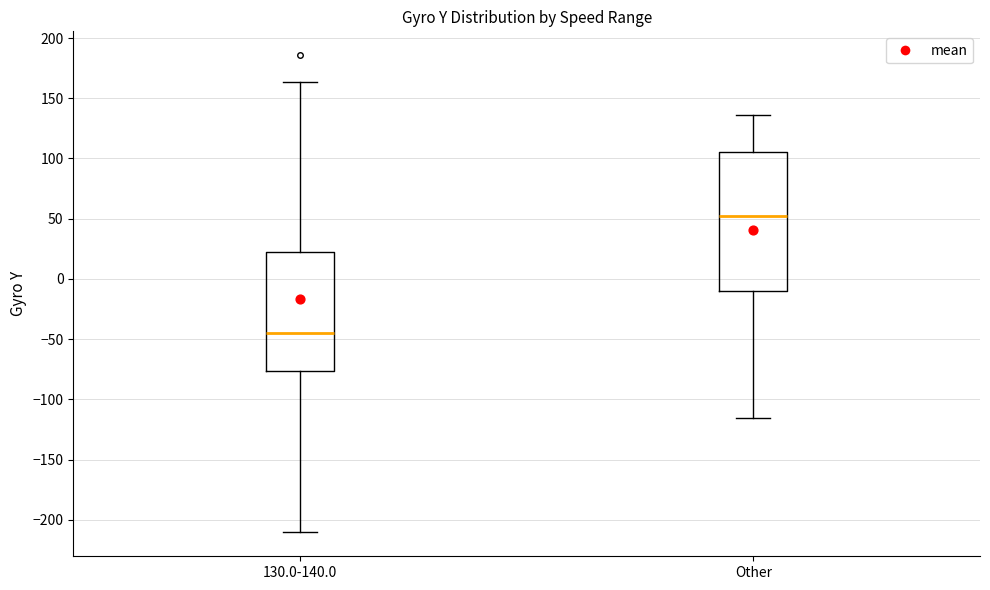

Where does the median line of the box for 130.0-140.0 sit on the y-axis? The values are not printed on the chart, so give them approximately, as read against the axis.

-45